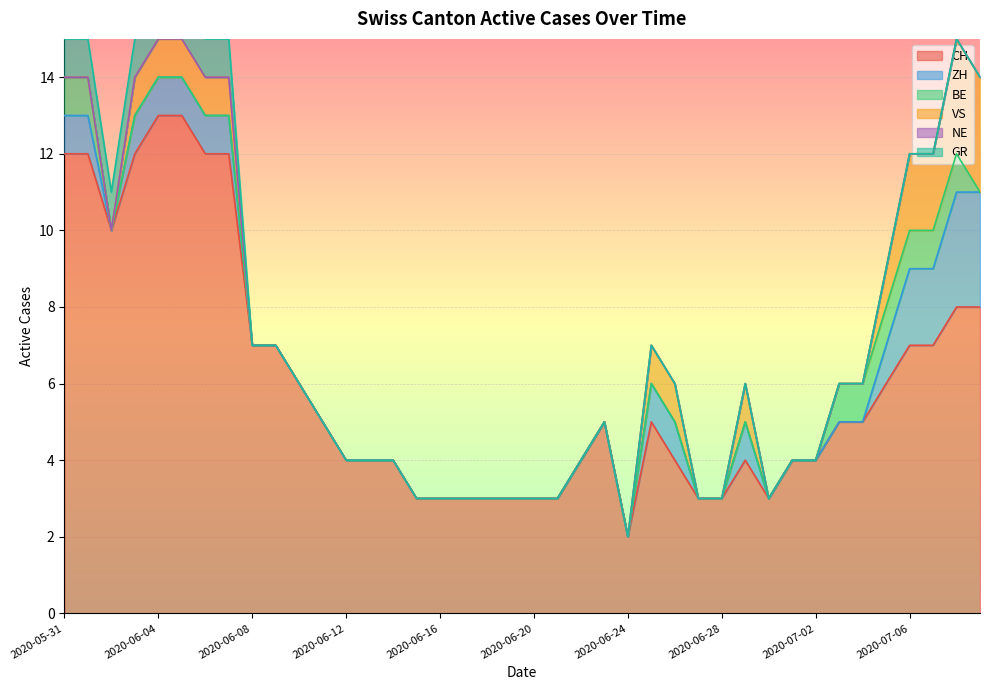

Which category has the lowest value in the CH series?

2020-06-24